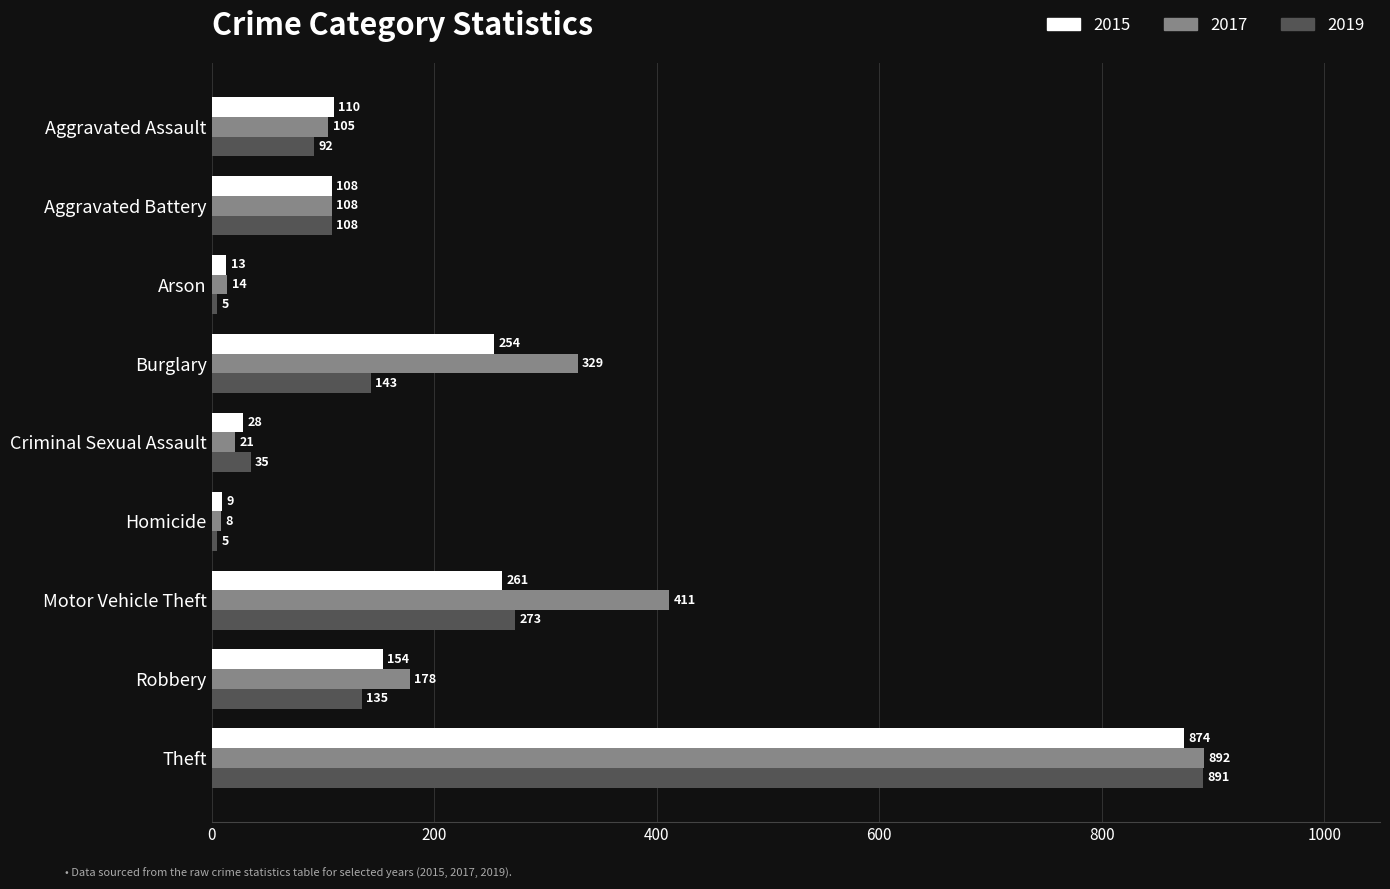

Which series changed the most between Aggravated Assault and Aggravated Battery?

2019